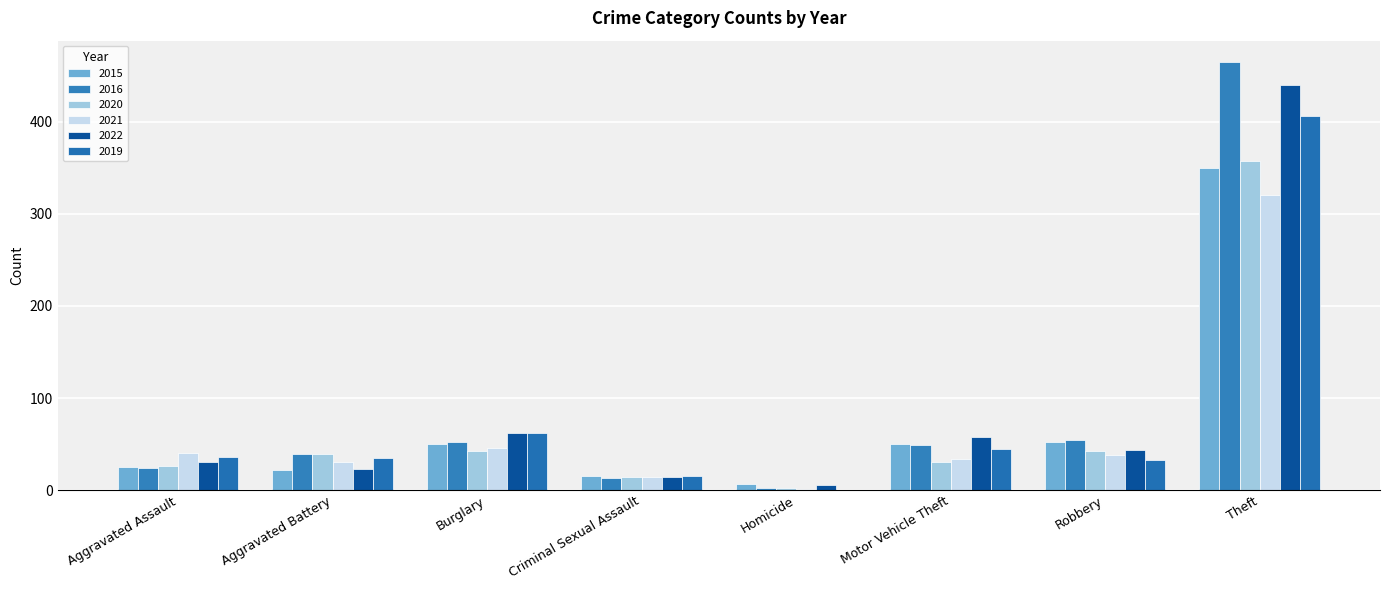

What is the spread (max minus min) of values at Criminal Sexual Assault?

2